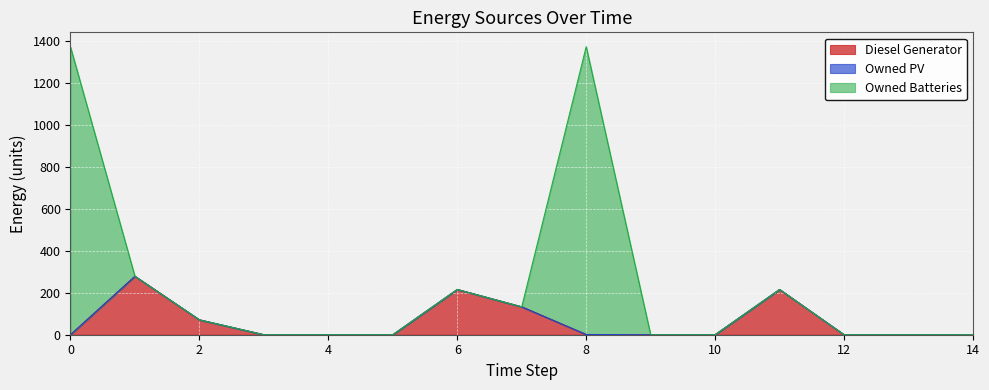

At which category is the sum across all series the highest?

8